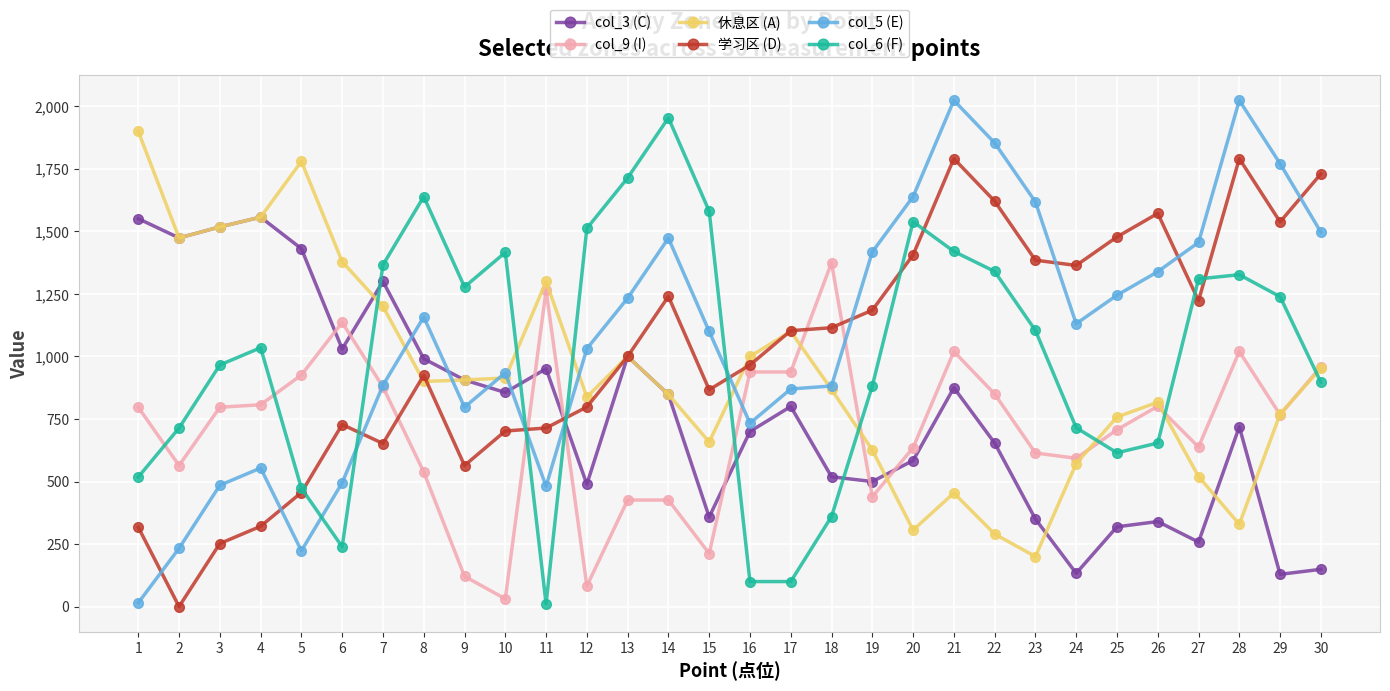

Which series ends up on top after the final intersection of col_6 (F) and col_9 (I)?

col_9 (I)